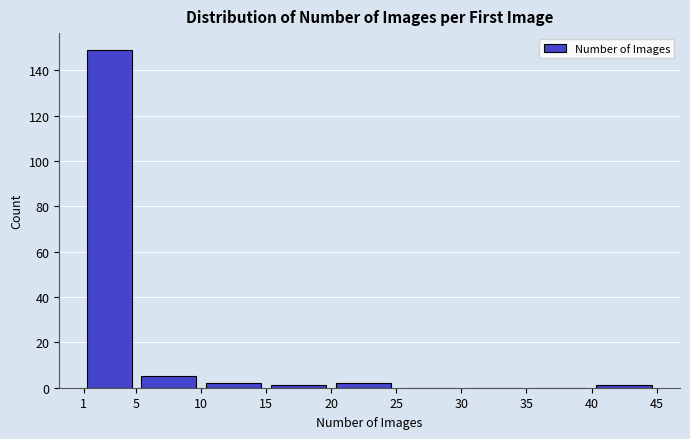

Over which range of the x-axis is the bar tallest?

1 to 5